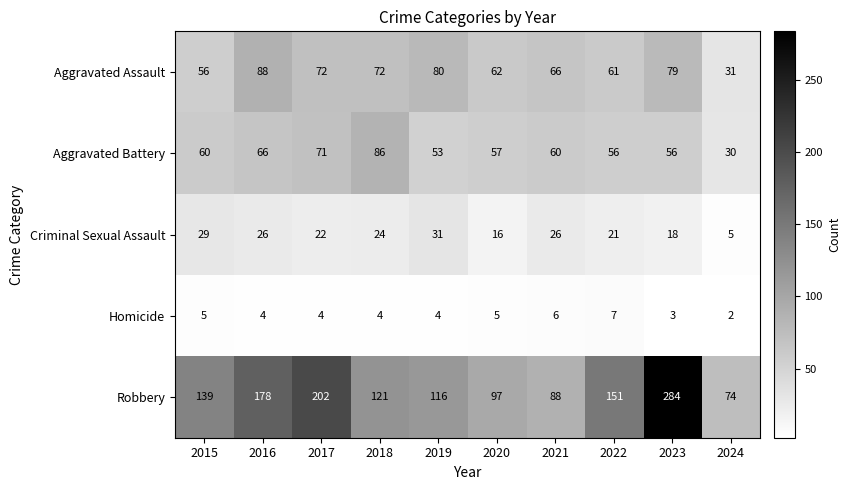

What is the sum of all Robbery values?

1450